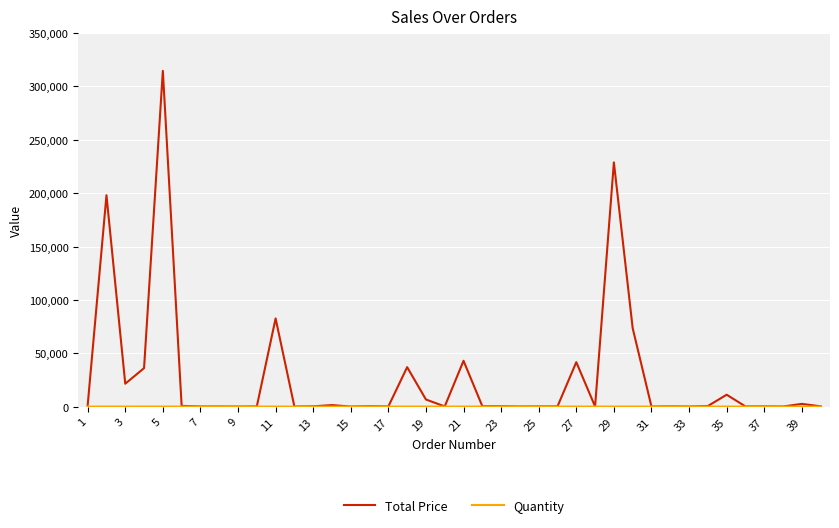

Which series has the largest total across all categories?

Total Price